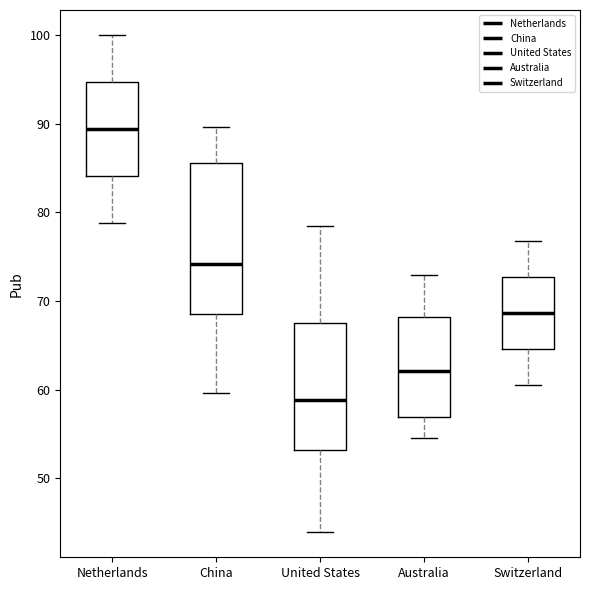

Reading left to right, read every box against the y-axis: the position of its median line, the range the box covers, and the ends of its whiskers. The values are not printed on the chart, so give them approximately, as read against the axis.

Netherlands: median 89, box 84 to 95, whiskers 79 to 100
China: median 74, box 69 to 86, whiskers 60 to 90
United States: median 59, box 53 to 68, whiskers 44 to 78
Australia: median 62, box 57 to 68, whiskers 55 to 73
Switzerland: median 69, box 65 to 73, whiskers 61 to 77